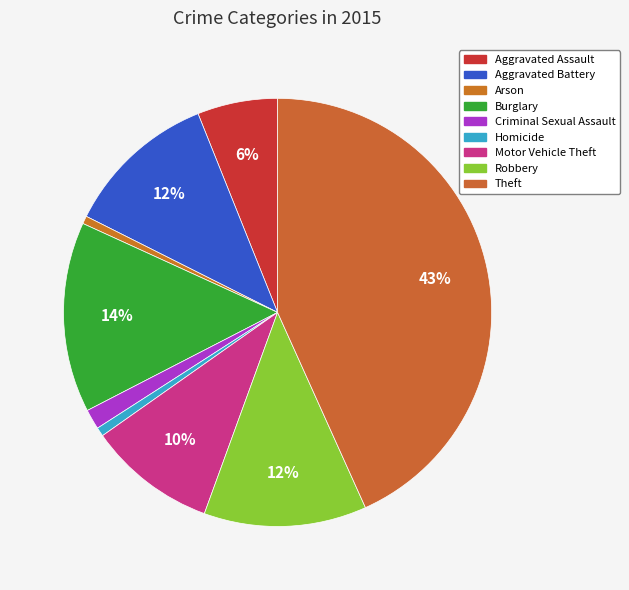

How much of the chart is everything except Burglary?

85.6%